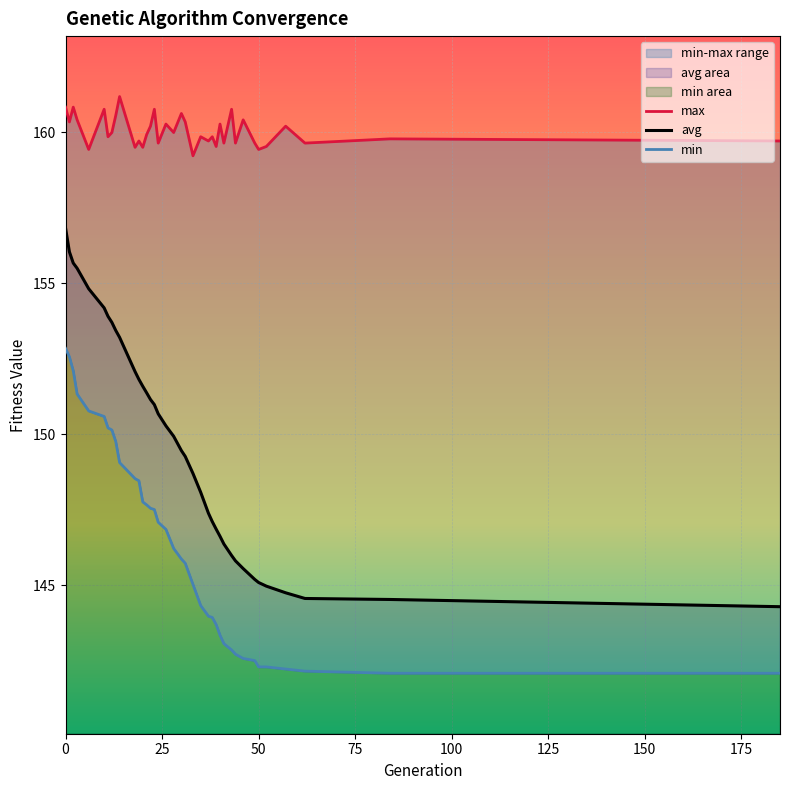

What is the maximum value for avg?

156.8